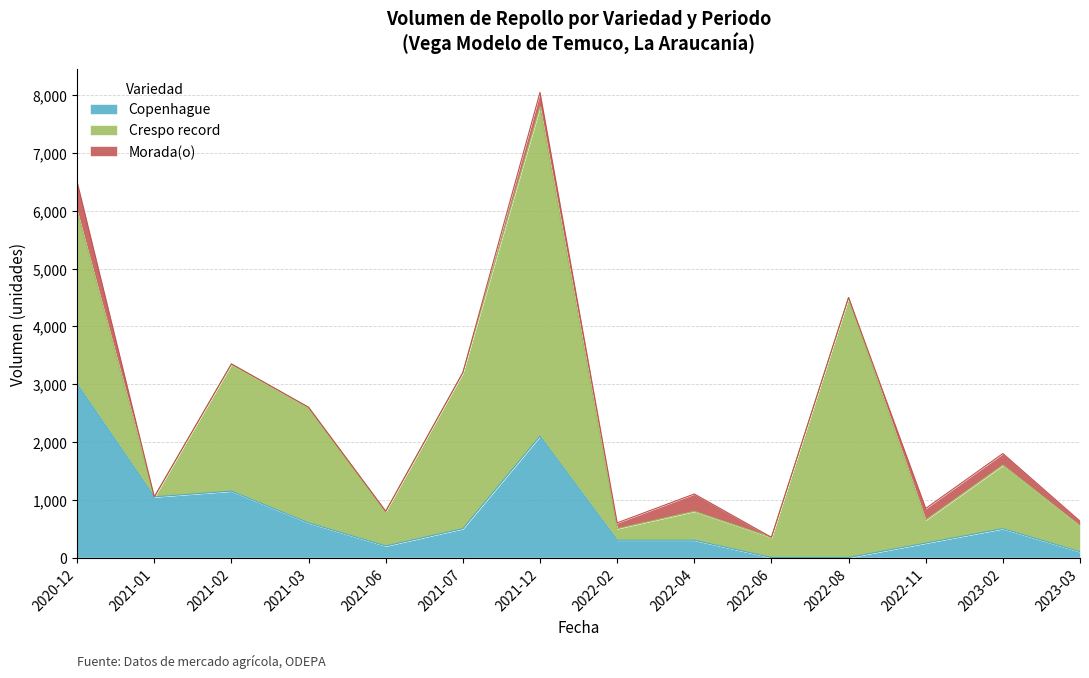

At which label does Morada(o) first exceed 80?

2020-12